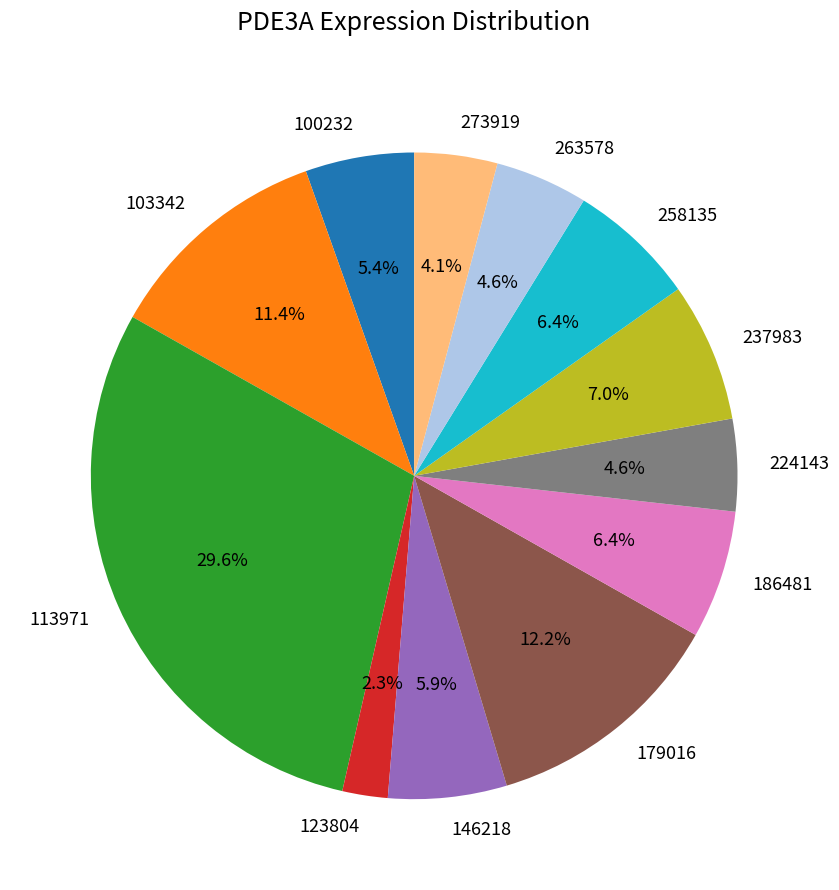

Is 100232 the majority of the pie?

No